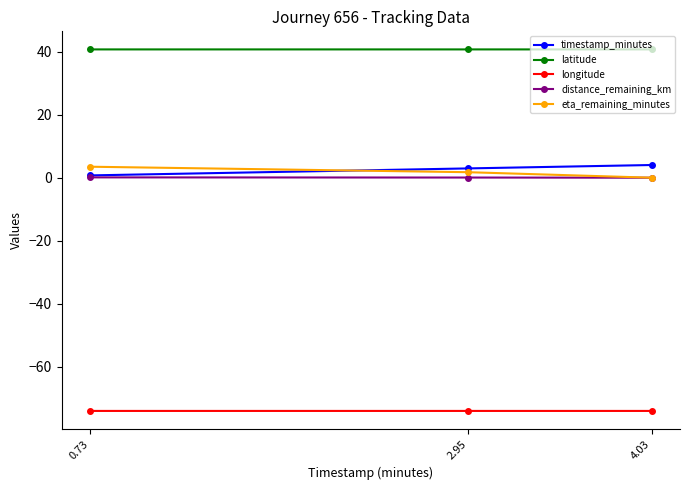

The distance_remaining_km series shows 0.1 at 2.95. True or false?

True